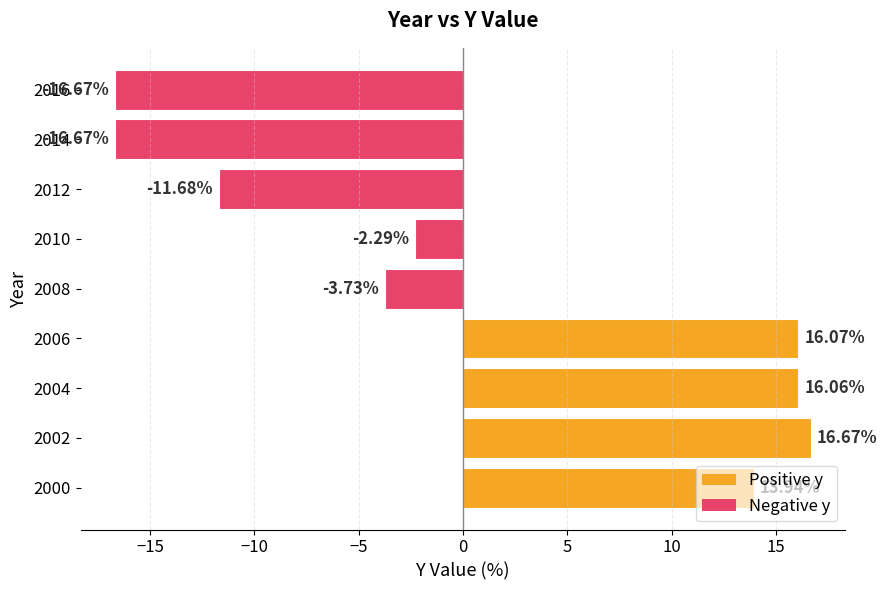

How many bars are there in total?

9